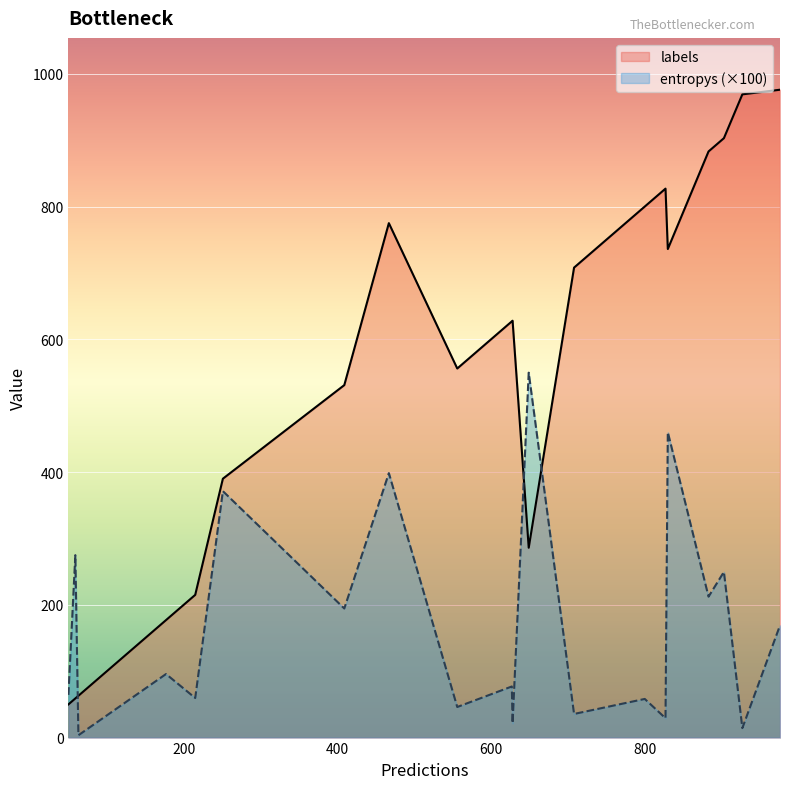

Rank the series by their maximum value, from highest to lowest.

labels, entropys (×100)